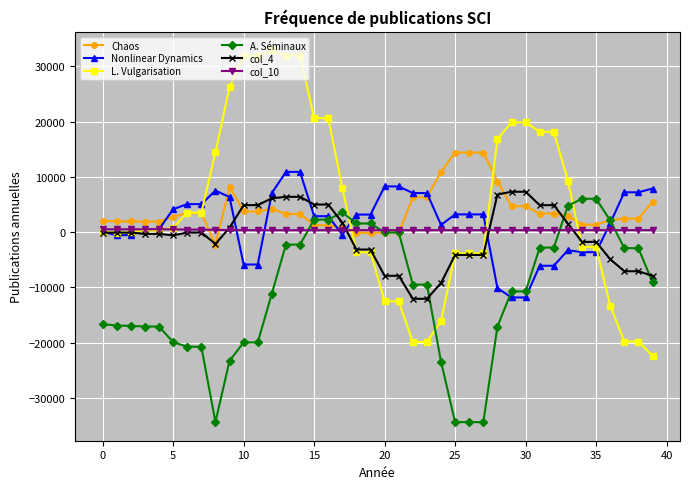

What is the minimum value for Chaos?

-2272